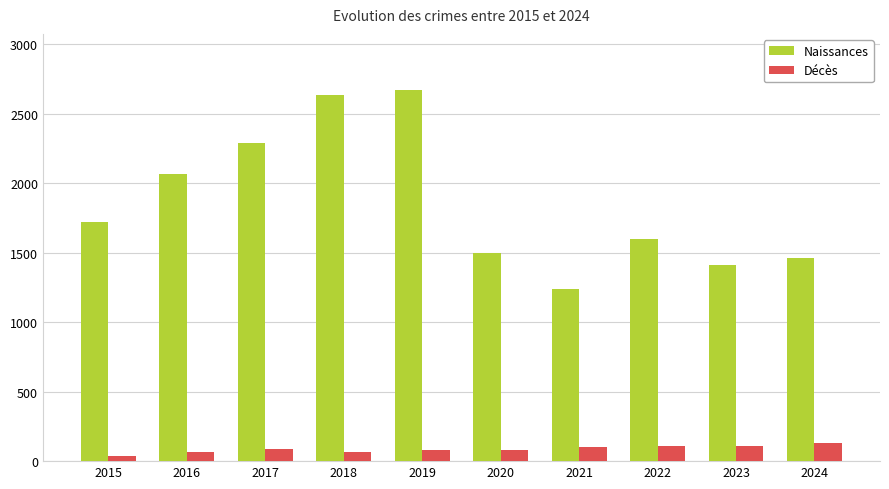

The Décès series shows 37 at 2015. True or false?

True